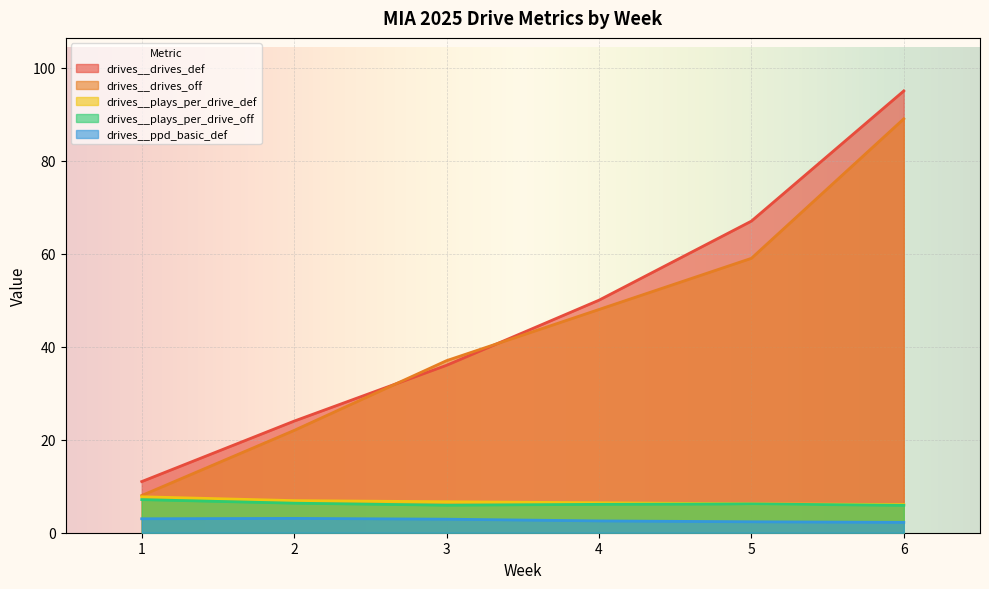

How many values in the drives__drives_def series exceed 50?

2